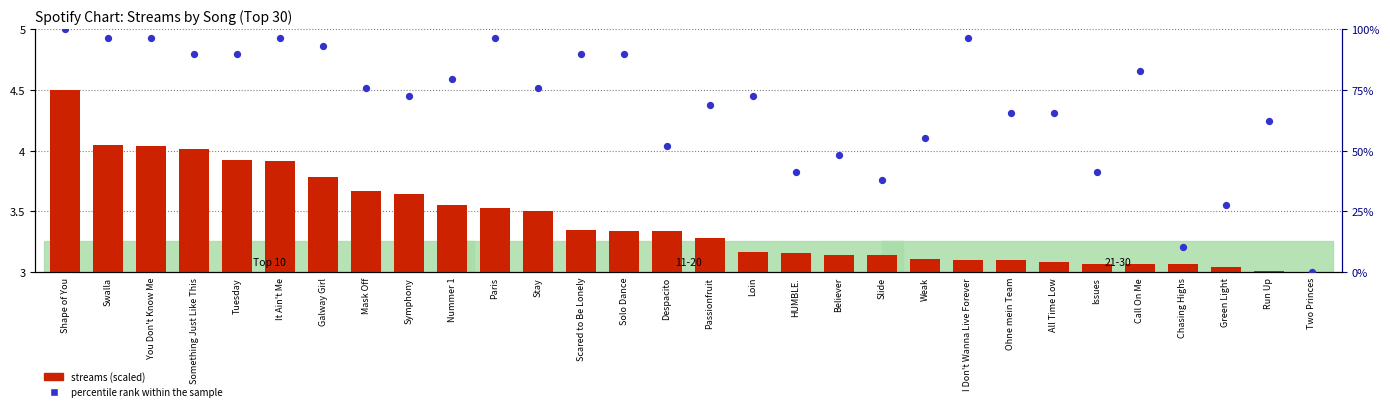

At how many categories does at least one series exceed 95?

6